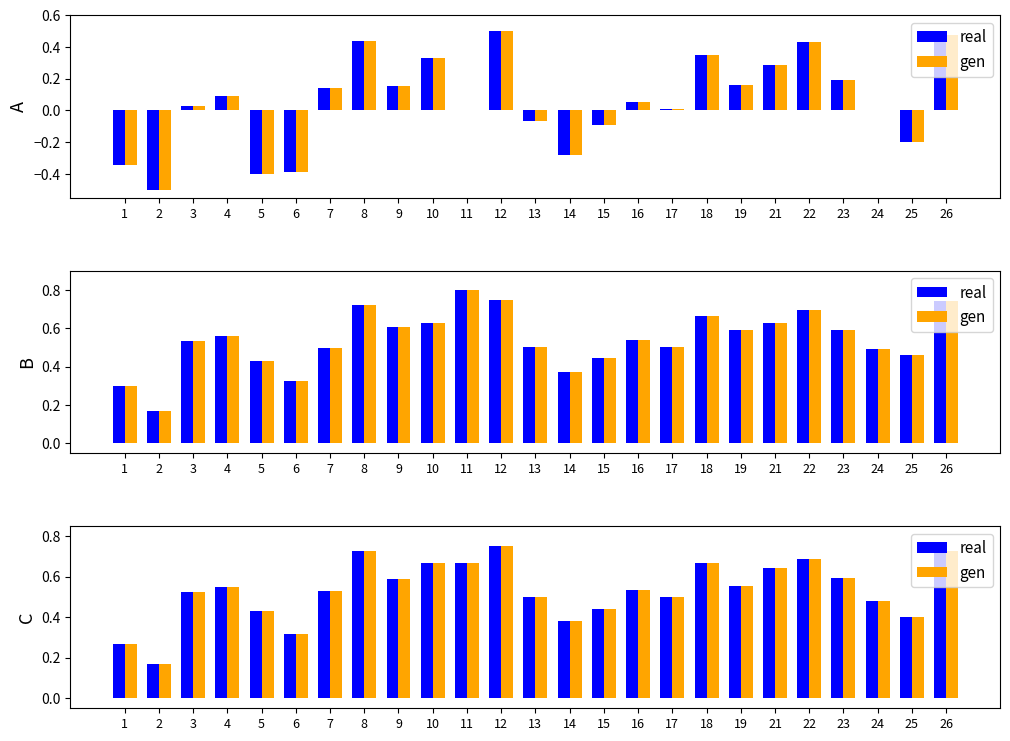

The value of real at 7 is 0.5. True or false?

True